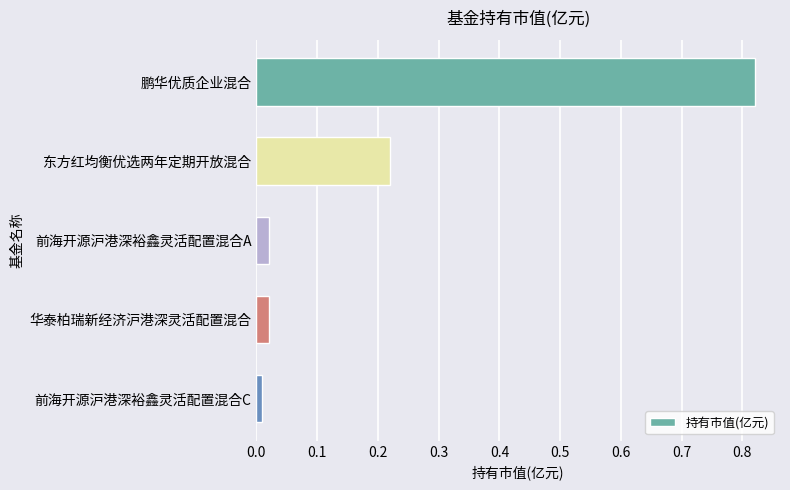

What is the label of the 4th bar from the top?

华泰柏瑞新经济沪港深灵活配置混合